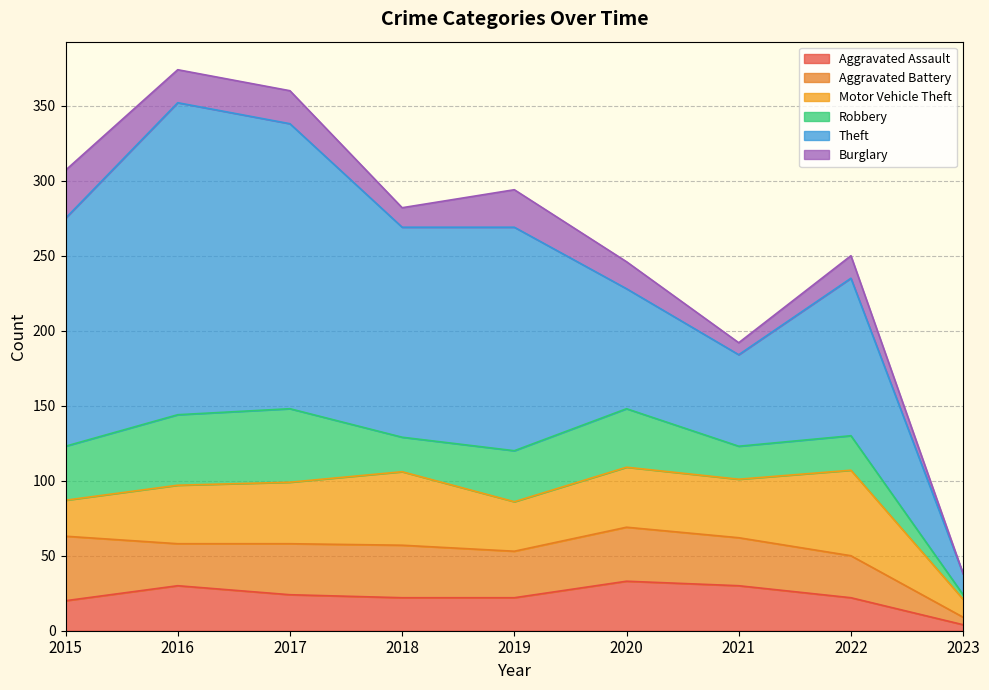

Reading left to right, transcribe all the data shown in this chart.

Aggravated Assault: 2015=20	2016=30	2017=24	2018=22	2019=22	2020=33	2021=30	2022=22	2023=4
Aggravated Battery: 2015=43	2016=28	2017=34	2018=35	2019=31	2020=36	2021=32	2022=28	2023=5
Motor Vehicle Theft: 2015=24	2016=39	2017=41	2018=49	2019=33	2020=40	2021=39	2022=57	2023=12
Robbery: 2015=36	2016=47	2017=49	2018=23	2019=34	2020=39	2021=22	2022=23	2023=3
Theft: 2015=152	2016=208	2017=190	2018=140	2019=149	2020=80	2021=61	2022=105	2023=14
Burglary: 2015=32	2016=22	2017=22	2018=13	2019=25	2020=18	2021=8	2022=15	2023=0